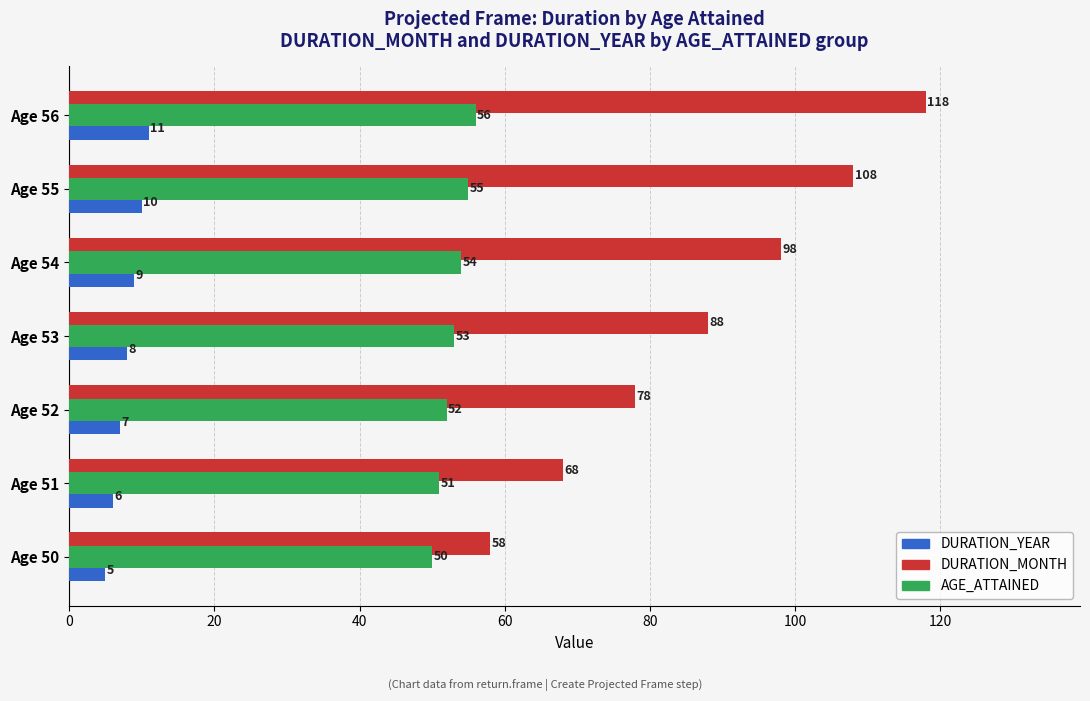

Where is DURATION_YEAR nearest to the value 8?

Age 53